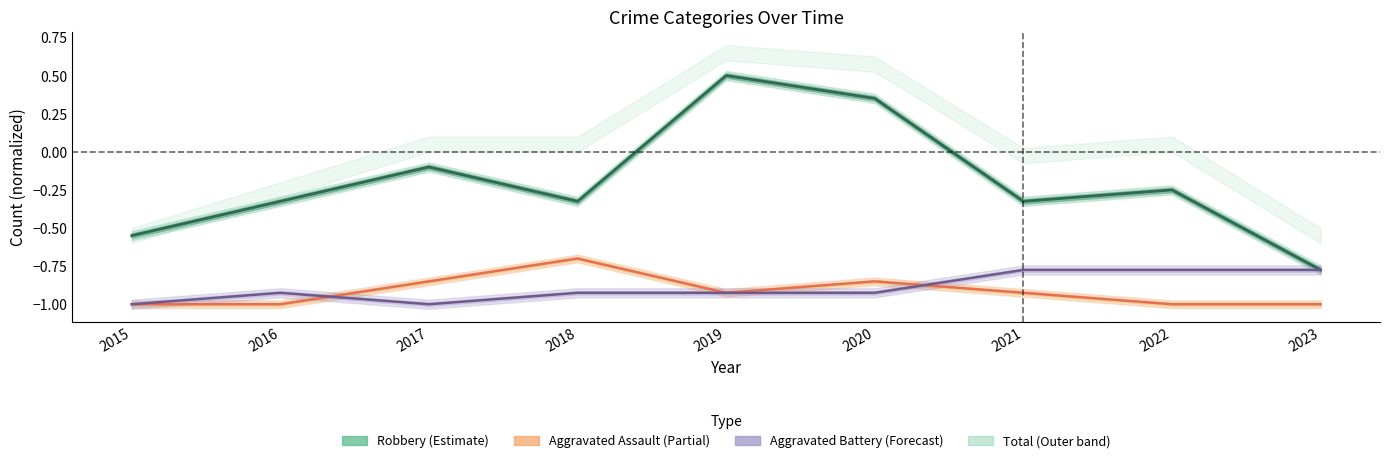

What is the difference between the maximum and second lowest values in the Robbery series?

1.1